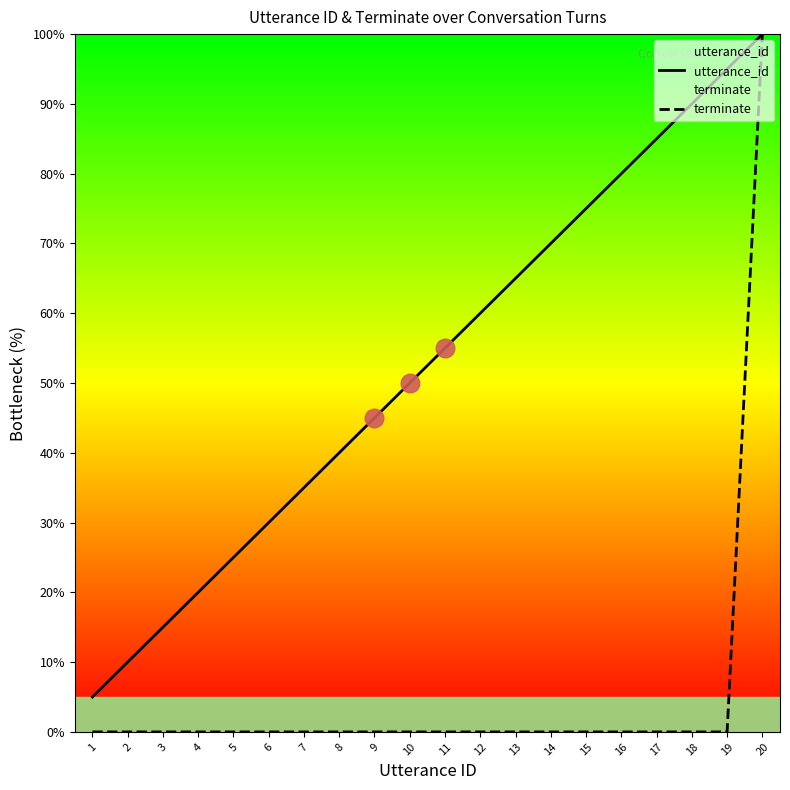

At which category is the sum across all series the highest?

20